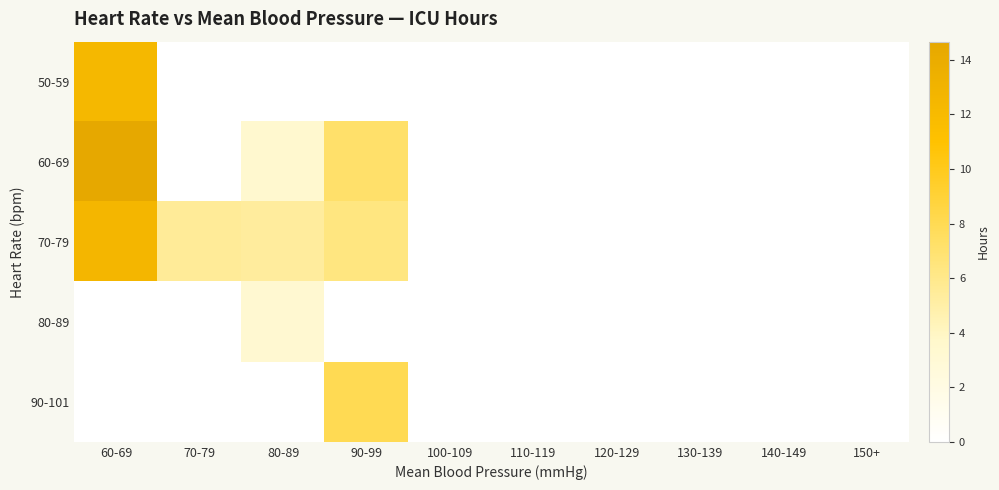

Which series has the largest total across all categories?

70-79